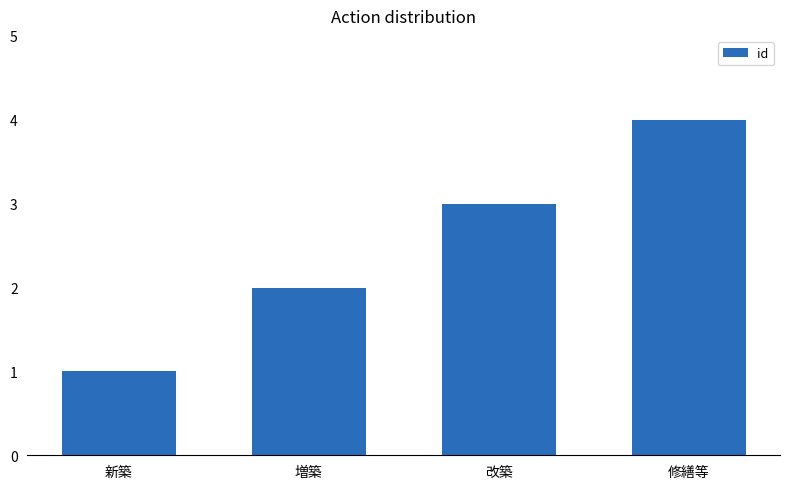

What is the label of the 1st bar from the left?

新築